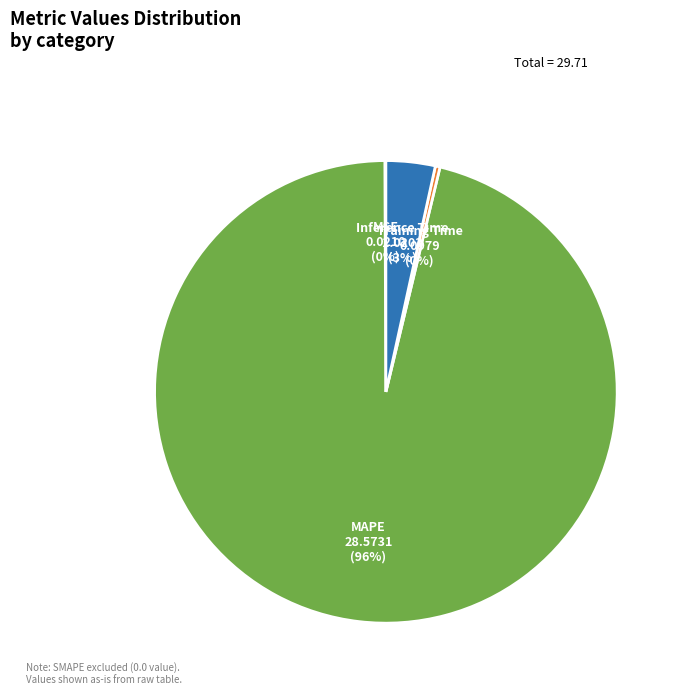

Combined, do Training Time and MAPE account for over 50%?

Yes